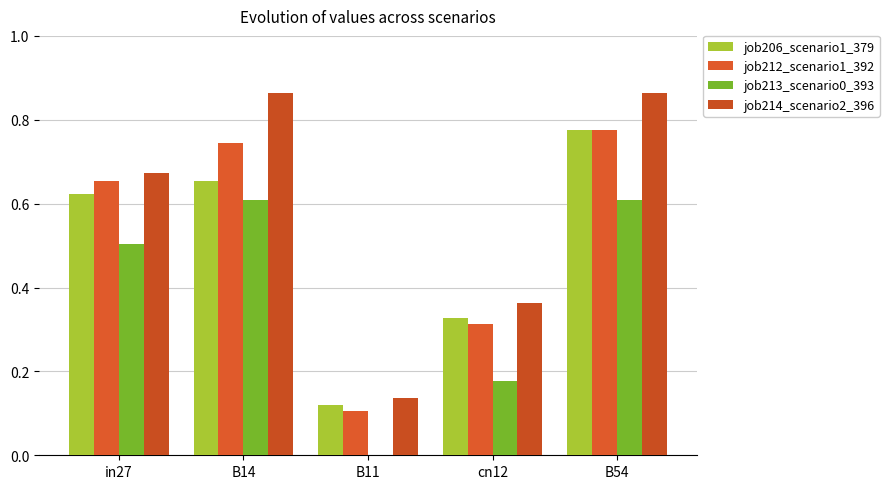

The value of job206_scenario1_379 at B54 is 1.2. True or false?

False